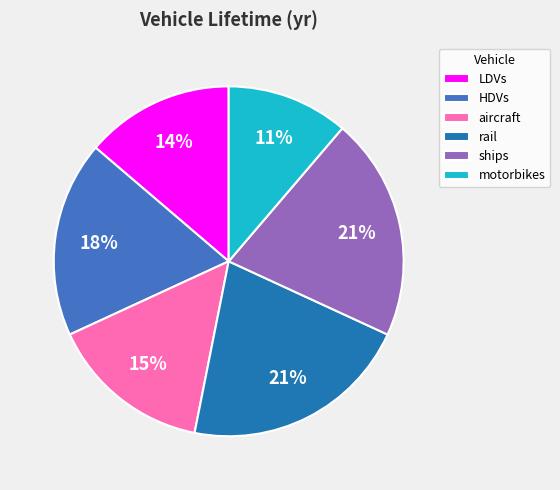

Is rail the majority of the pie?

No